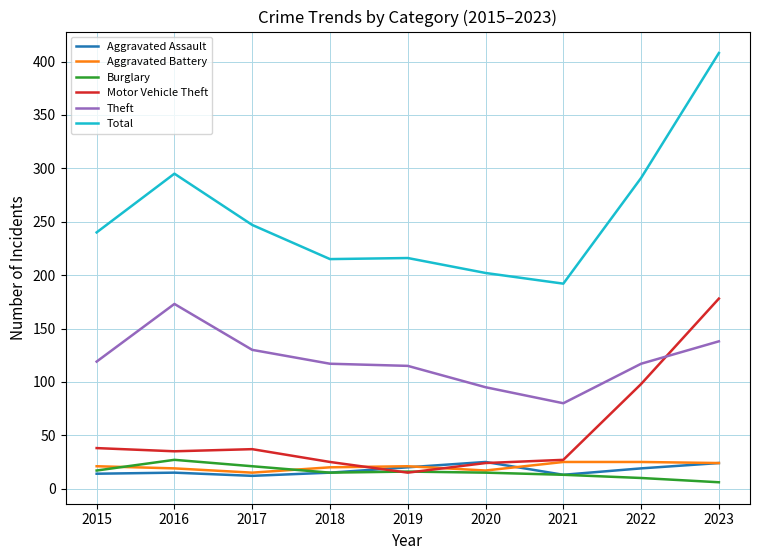

Which category has the highest value in the Total series?

2023